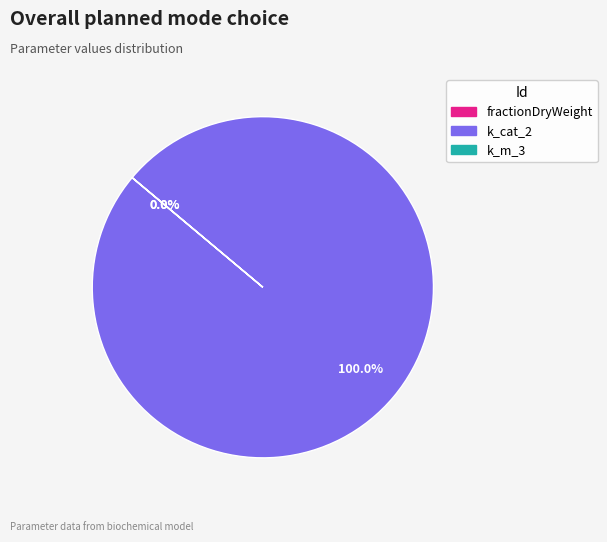

What is the largest slice in the pie chart?

k_cat_2